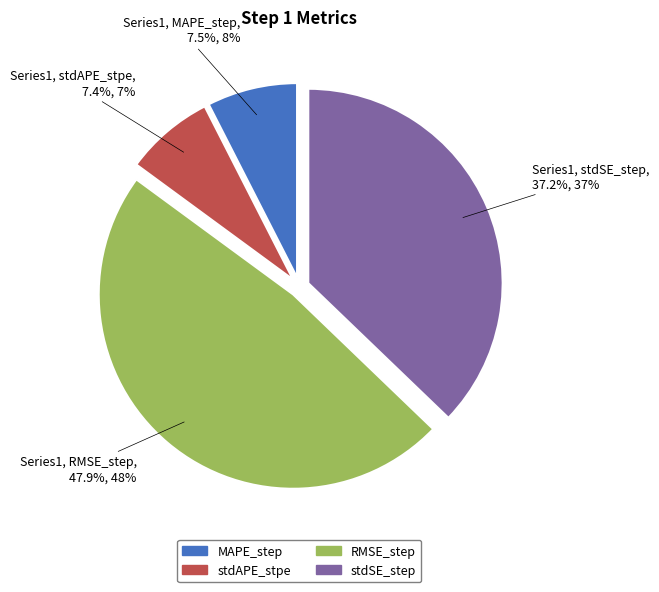

Which category has the biggest portion of the pie?

RMSE_step